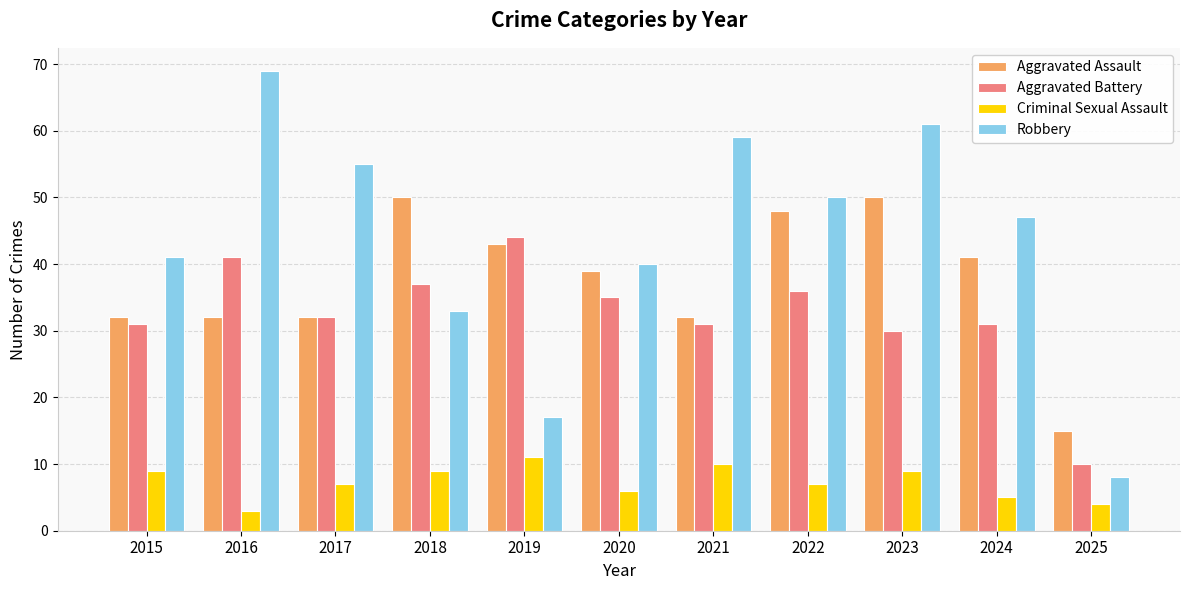

Are the bars horizontal?

No